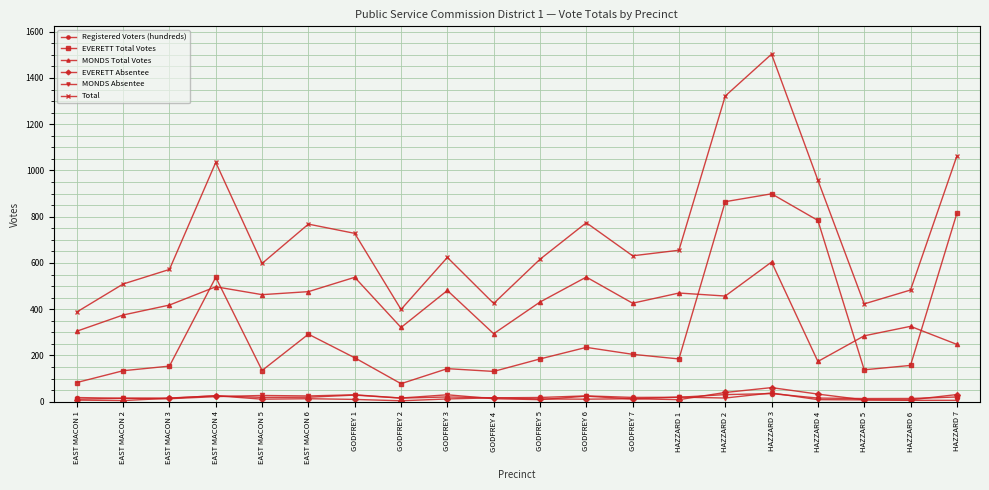

True or false: Total and Registered Voters (hundreds) intersect in this chart.

False